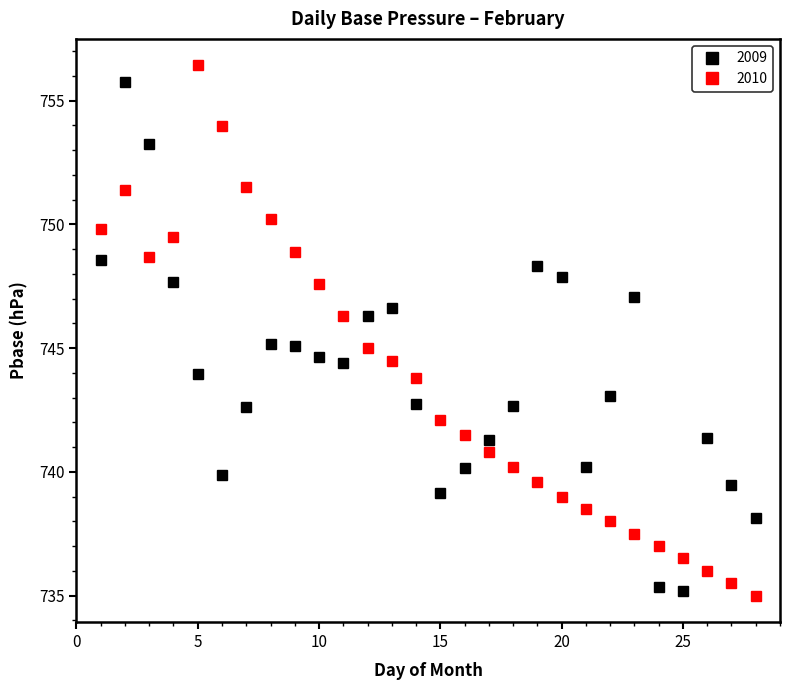

How many interior local valleys does the 2010 series have?

1